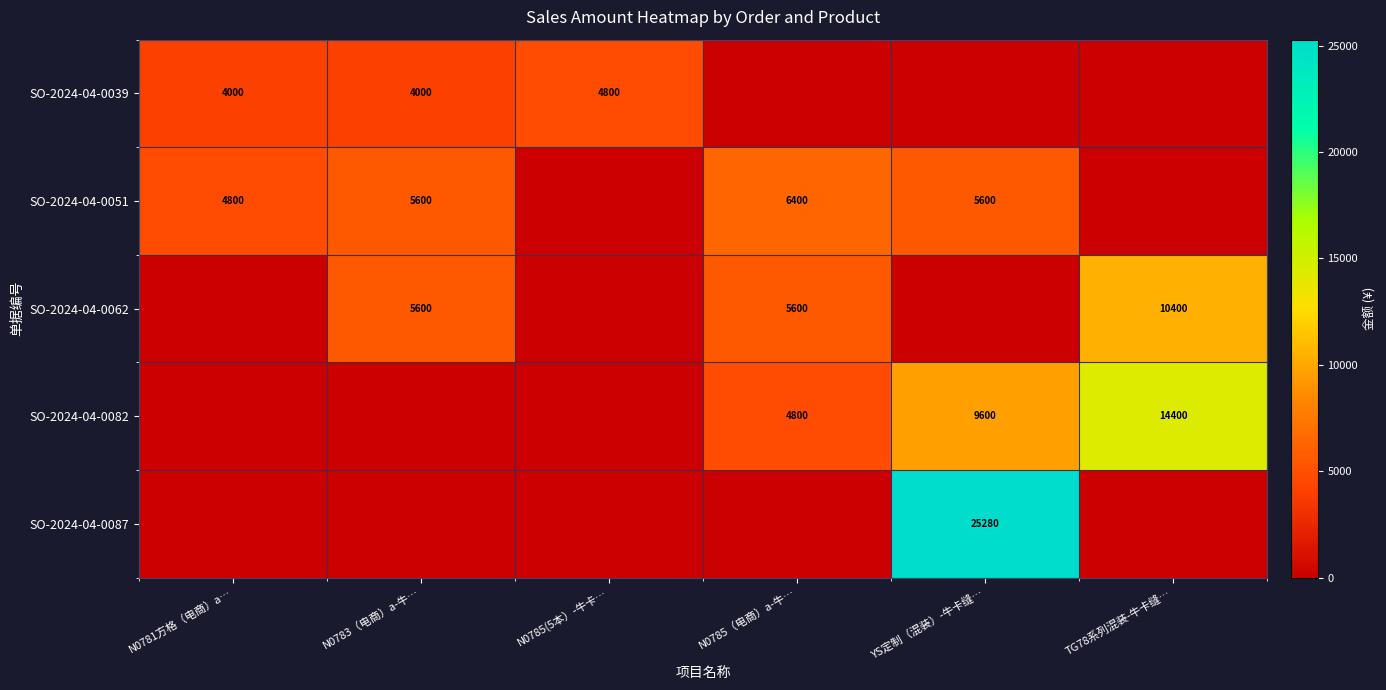

At how many categories does at least one series exceed 17597?

1